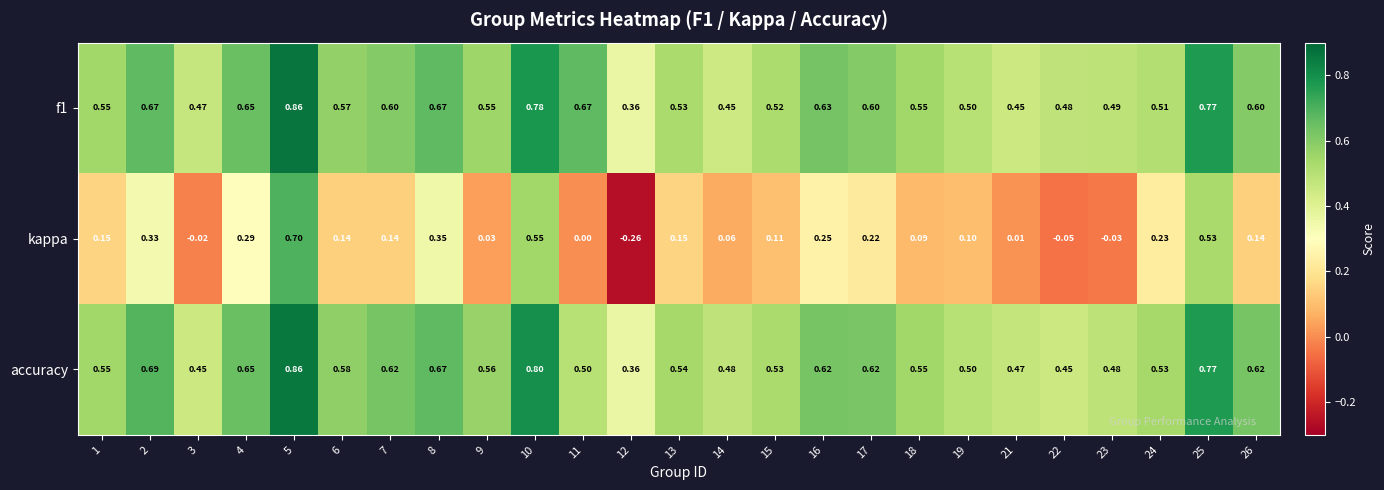

What is the total value across all series at 10?

2.1